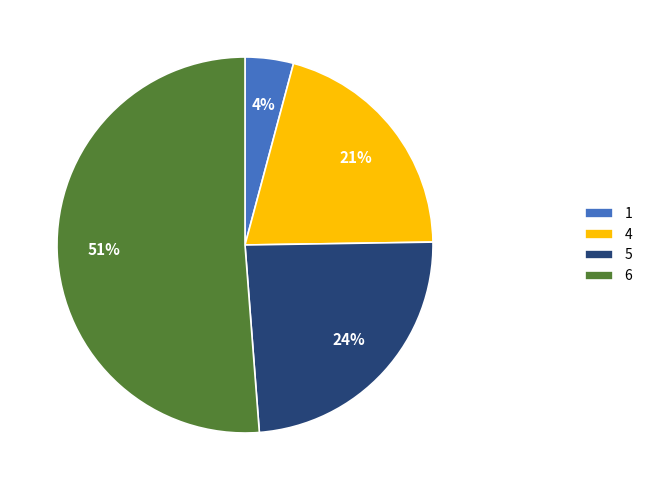

To the nearest percent, what is the difference between the 5 and 6 slice percentages?

27%